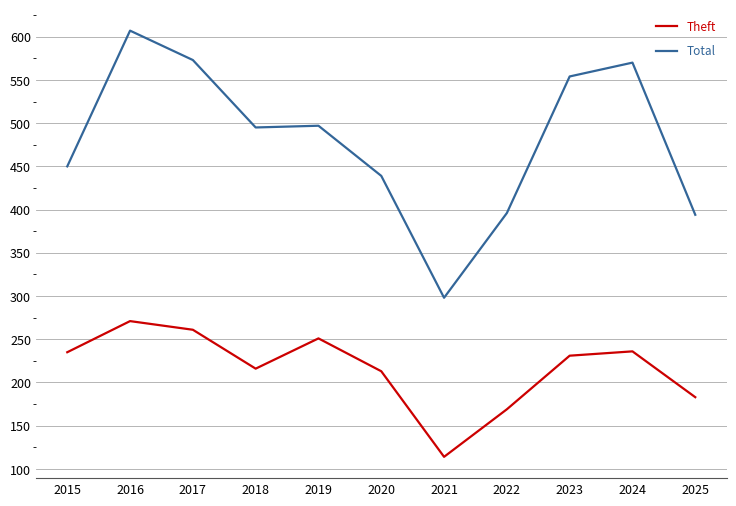

What are all the series names shown in the legend?

Theft, Total